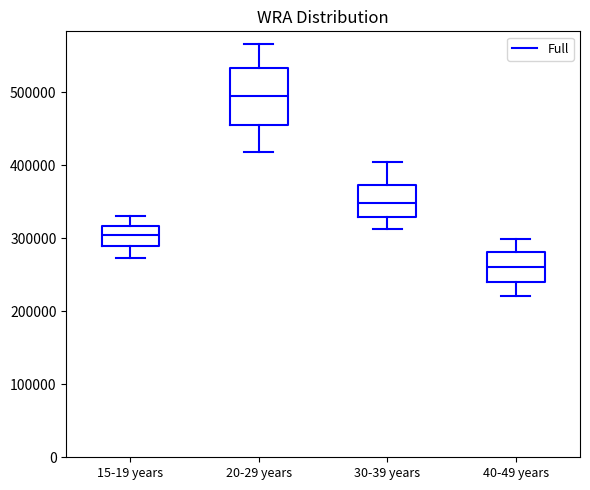

Which box's median line is the lowest?

40-49 years